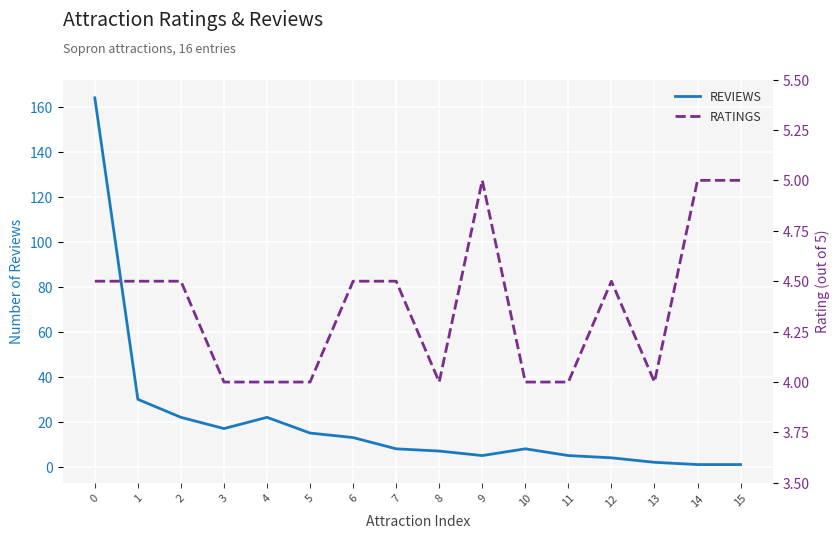

How many RATINGS values are between 4 and 5?

16